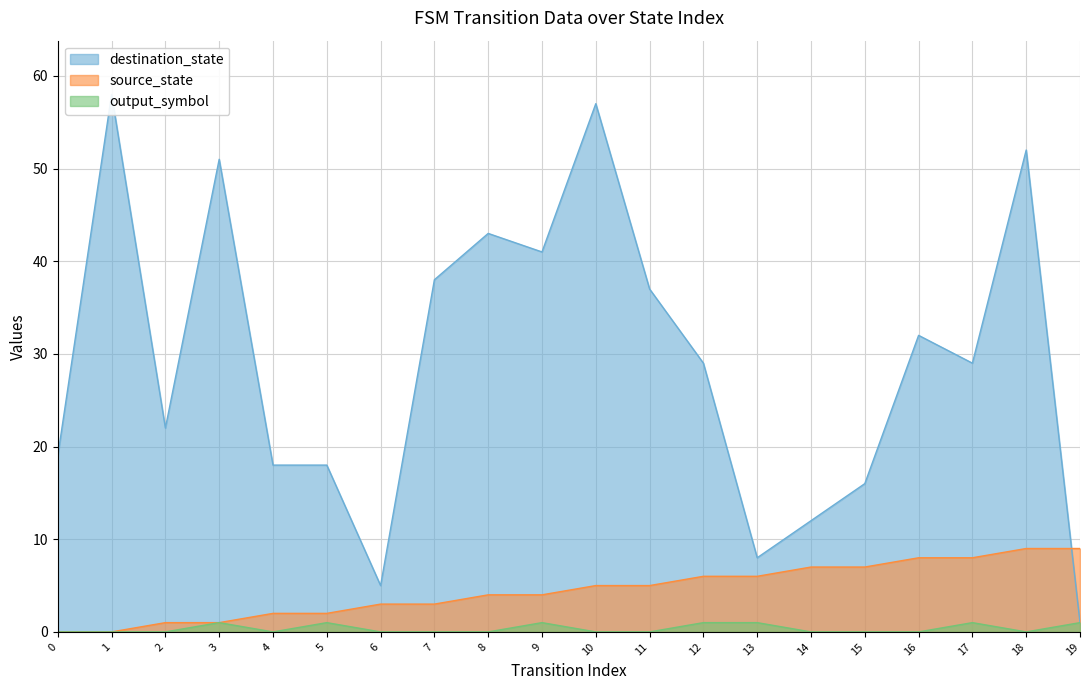

Rank the series by their maximum value, from lowest to highest.

output_symbol, source_state, destination_state